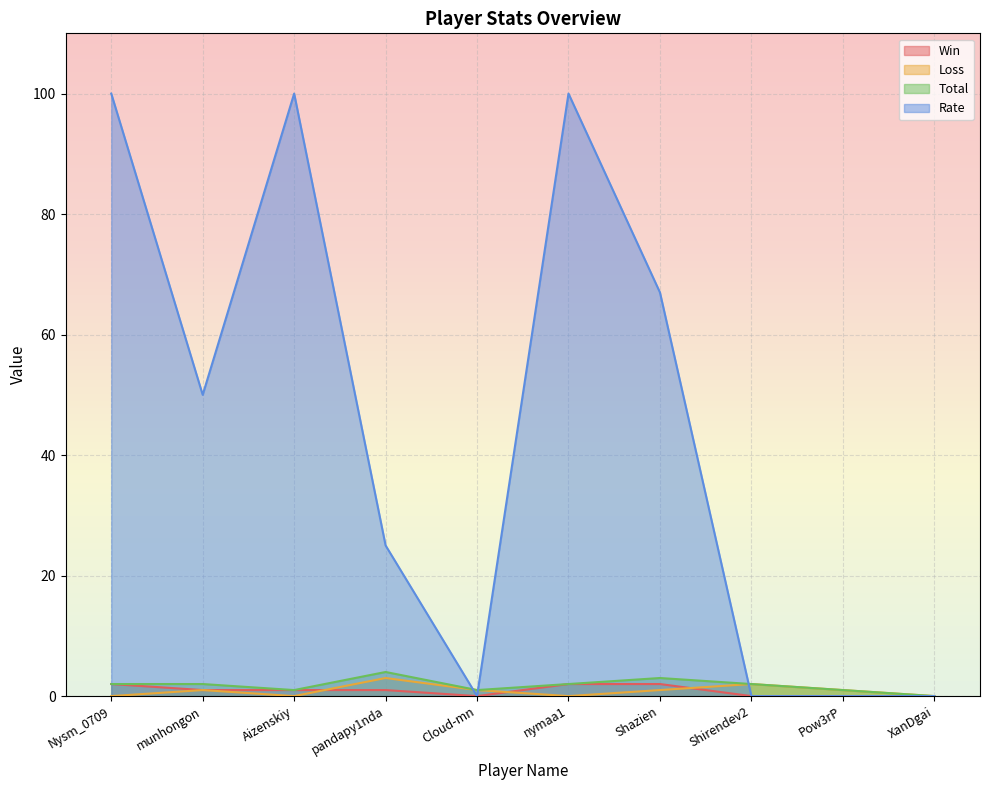

Which series has the widest spread of values?

Rate